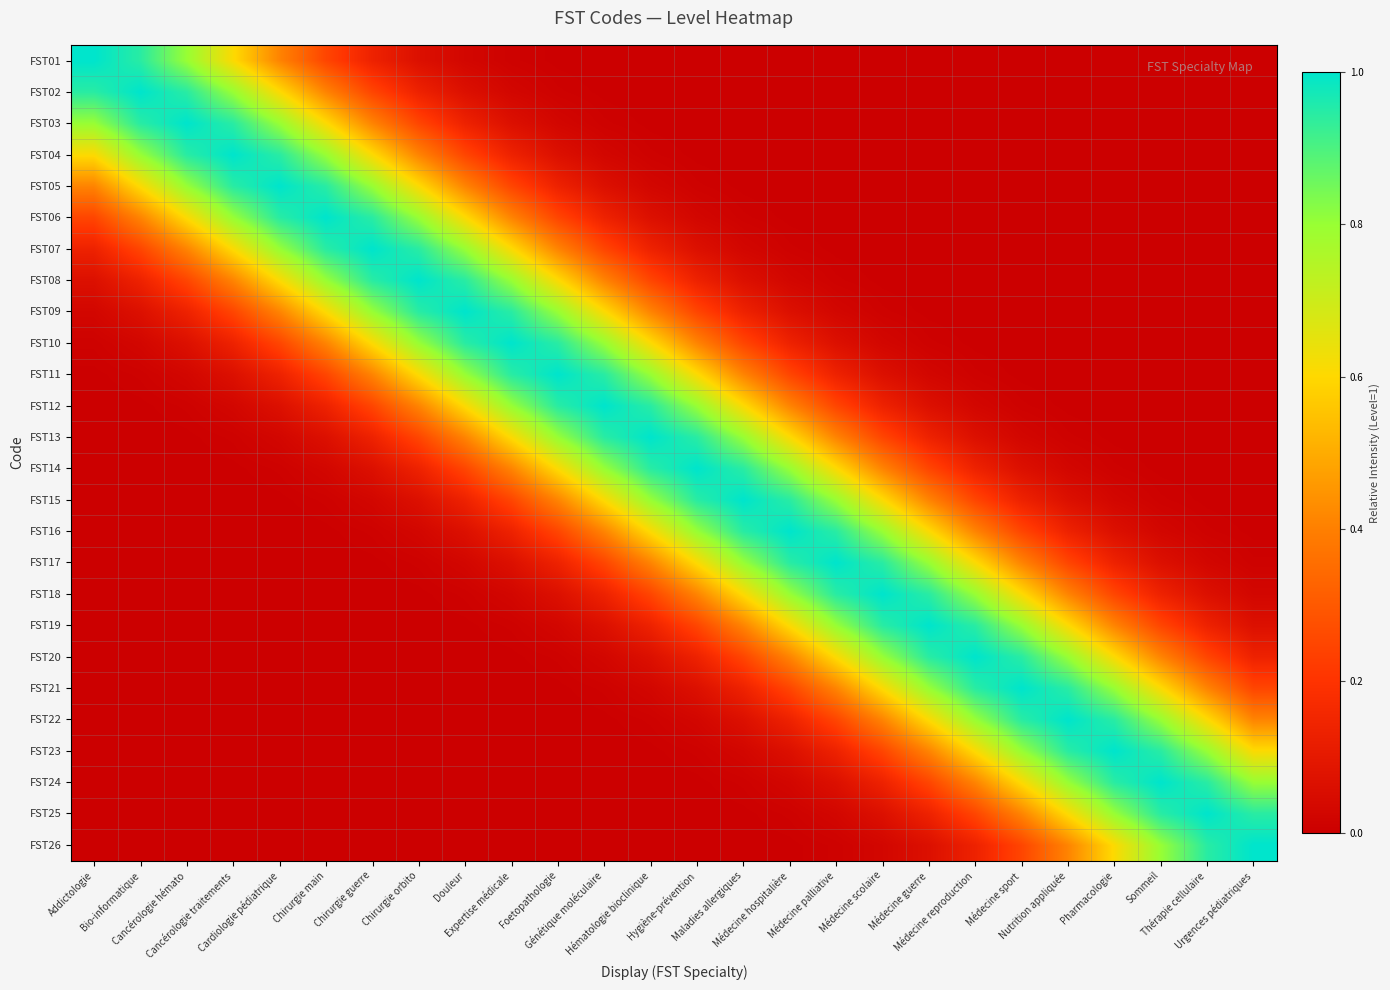

Reading right to left, list all the values displayed in this chart.

FST01: Urgences pédiatriques=0.0	Thérapie cellulaire=0.0	Sommeil=0.0	Pharmacologie=0.0	Nutrition appliquée=0.0	Médecine sport=0.0	Médecine reproduction=0.0	Médecine guerre=0.0	Médecine scolaire=0.0	Médecine palliative=0.0	Médecine hospitalière=0.0	Maladies allergiques=0.0	Hygiène-prévention=0.0	Hématologie bioclinique=0.0	Génétique moléculaire=0.0	Foetopathologie=0.0	Expertise médicale=0.0	Douleur=0.0	Chirurgie orbito=0.1	Chirurgie guerre=0.1	Chirurgie main=0.2	Cardiologie pédiatrique=0.4	Cancérologie traitements=0.6	Cancérologie hémato=0.8	Bio-informatique=0.9	Addictologie=1.0
FST02: Urgences pédiatriques=0.0	Thérapie cellulaire=0.0	Sommeil=0.0	Pharmacologie=0.0	Nutrition appliquée=0.0	Médecine sport=0.0	Médecine reproduction=0.0	Médecine guerre=0.0	Médecine scolaire=0.0	Médecine palliative=0.0	Médecine hospitalière=0.0	Maladies allergiques=0.0	Hygiène-prévention=0.0	Hématologie bioclinique=0.0	Génétique moléculaire=0.0	Foetopathologie=0.0	Expertise médicale=0.0	Douleur=0.1	Chirurgie orbito=0.1	Chirurgie guerre=0.2	Chirurgie main=0.4	Cardiologie pédiatrique=0.6	Cancérologie traitements=0.8	Cancérologie hémato=0.9	Bio-informatique=1.0	Addictologie=0.9
FST03: Urgences pédiatriques=0.0	Thérapie cellulaire=0.0	Sommeil=0.0	Pharmacologie=0.0	Nutrition appliquée=0.0	Médecine sport=0.0	Médecine reproduction=0.0	Médecine guerre=0.0	Médecine scolaire=0.0	Médecine palliative=0.0	Médecine hospitalière=0.0	Maladies allergiques=0.0	Hygiène-prévention=0.0	Hématologie bioclinique=0.0	Génétique moléculaire=0.0	Foetopathologie=0.0	Expertise médicale=0.1	Douleur=0.1	Chirurgie orbito=0.2	Chirurgie guerre=0.4	Chirurgie main=0.6	Cardiologie pédiatrique=0.8	Cancérologie traitements=0.9	Cancérologie hémato=1.0	Bio-informatique=0.9	Addictologie=0.8
FST04: Urgences pédiatriques=0.0	Thérapie cellulaire=0.0	Sommeil=0.0	Pharmacologie=0.0	Nutrition appliquée=0.0	Médecine sport=0.0	Médecine reproduction=0.0	Médecine guerre=0.0	Médecine scolaire=0.0	Médecine palliative=0.0	Médecine hospitalière=0.0	Maladies allergiques=0.0	Hygiène-prévention=0.0	Hématologie bioclinique=0.0	Génétique moléculaire=0.0	Foetopathologie=0.1	Expertise médicale=0.1	Douleur=0.2	Chirurgie orbito=0.4	Chirurgie guerre=0.6	Chirurgie main=0.8	Cardiologie pédiatrique=0.9	Cancérologie traitements=1.0	Cancérologie hémato=0.9	Bio-informatique=0.8	Addictologie=0.6
FST05: Urgences pédiatriques=0.0	Thérapie cellulaire=0.0	Sommeil=0.0	Pharmacologie=0.0	Nutrition appliquée=0.0	Médecine sport=0.0	Médecine reproduction=0.0	Médecine guerre=0.0	Médecine scolaire=0.0	Médecine palliative=0.0	Médecine hospitalière=0.0	Maladies allergiques=0.0	Hygiène-prévention=0.0	Hématologie bioclinique=0.0	Génétique moléculaire=0.1	Foetopathologie=0.1	Expertise médicale=0.2	Douleur=0.4	Chirurgie orbito=0.6	Chirurgie guerre=0.8	Chirurgie main=0.9	Cardiologie pédiatrique=1.0	Cancérologie traitements=0.9	Cancérologie hémato=0.8	Bio-informatique=0.6	Addictologie=0.4
FST06: Urgences pédiatriques=0.0	Thérapie cellulaire=0.0	Sommeil=0.0	Pharmacologie=0.0	Nutrition appliquée=0.0	Médecine sport=0.0	Médecine reproduction=0.0	Médecine guerre=0.0	Médecine scolaire=0.0	Médecine palliative=0.0	Médecine hospitalière=0.0	Maladies allergiques=0.0	Hygiène-prévention=0.0	Hématologie bioclinique=0.1	Génétique moléculaire=0.1	Foetopathologie=0.2	Expertise médicale=0.4	Douleur=0.6	Chirurgie orbito=0.8	Chirurgie guerre=0.9	Chirurgie main=1.0	Cardiologie pédiatrique=0.9	Cancérologie traitements=0.8	Cancérologie hémato=0.6	Bio-informatique=0.4	Addictologie=0.2
FST07: Urgences pédiatriques=0.0	Thérapie cellulaire=0.0	Sommeil=0.0	Pharmacologie=0.0	Nutrition appliquée=0.0	Médecine sport=0.0	Médecine reproduction=0.0	Médecine guerre=0.0	Médecine scolaire=0.0	Médecine palliative=0.0	Médecine hospitalière=0.0	Maladies allergiques=0.0	Hygiène-prévention=0.1	Hématologie bioclinique=0.1	Génétique moléculaire=0.2	Foetopathologie=0.4	Expertise médicale=0.6	Douleur=0.8	Chirurgie orbito=0.9	Chirurgie guerre=1.0	Chirurgie main=0.9	Cardiologie pédiatrique=0.8	Cancérologie traitements=0.6	Cancérologie hémato=0.4	Bio-informatique=0.2	Addictologie=0.1
FST08: Urgences pédiatriques=0.0	Thérapie cellulaire=0.0	Sommeil=0.0	Pharmacologie=0.0	Nutrition appliquée=0.0	Médecine sport=0.0	Médecine reproduction=0.0	Médecine guerre=0.0	Médecine scolaire=0.0	Médecine palliative=0.0	Médecine hospitalière=0.0	Maladies allergiques=0.1	Hygiène-prévention=0.1	Hématologie bioclinique=0.2	Génétique moléculaire=0.4	Foetopathologie=0.6	Expertise médicale=0.8	Douleur=0.9	Chirurgie orbito=1.0	Chirurgie guerre=0.9	Chirurgie main=0.8	Cardiologie pédiatrique=0.6	Cancérologie traitements=0.4	Cancérologie hémato=0.2	Bio-informatique=0.1	Addictologie=0.1
FST09: Urgences pédiatriques=0.0	Thérapie cellulaire=0.0	Sommeil=0.0	Pharmacologie=0.0	Nutrition appliquée=0.0	Médecine sport=0.0	Médecine reproduction=0.0	Médecine guerre=0.0	Médecine scolaire=0.0	Médecine palliative=0.0	Médecine hospitalière=0.1	Maladies allergiques=0.1	Hygiène-prévention=0.2	Hématologie bioclinique=0.4	Génétique moléculaire=0.6	Foetopathologie=0.8	Expertise médicale=0.9	Douleur=1.0	Chirurgie orbito=0.9	Chirurgie guerre=0.8	Chirurgie main=0.6	Cardiologie pédiatrique=0.4	Cancérologie traitements=0.2	Cancérologie hémato=0.1	Bio-informatique=0.1	Addictologie=0.0
FST10: Urgences pédiatriques=0.0	Thérapie cellulaire=0.0	Sommeil=0.0	Pharmacologie=0.0	Nutrition appliquée=0.0	Médecine sport=0.0	Médecine reproduction=0.0	Médecine guerre=0.0	Médecine scolaire=0.0	Médecine palliative=0.1	Médecine hospitalière=0.1	Maladies allergiques=0.2	Hygiène-prévention=0.4	Hématologie bioclinique=0.6	Génétique moléculaire=0.8	Foetopathologie=0.9	Expertise médicale=1.0	Douleur=0.9	Chirurgie orbito=0.8	Chirurgie guerre=0.6	Chirurgie main=0.4	Cardiologie pédiatrique=0.2	Cancérologie traitements=0.1	Cancérologie hémato=0.1	Bio-informatique=0.0	Addictologie=0.0
FST11: Urgences pédiatriques=0.0	Thérapie cellulaire=0.0	Sommeil=0.0	Pharmacologie=0.0	Nutrition appliquée=0.0	Médecine sport=0.0	Médecine reproduction=0.0	Médecine guerre=0.0	Médecine scolaire=0.1	Médecine palliative=0.1	Médecine hospitalière=0.2	Maladies allergiques=0.4	Hygiène-prévention=0.6	Hématologie bioclinique=0.8	Génétique moléculaire=0.9	Foetopathologie=1.0	Expertise médicale=0.9	Douleur=0.8	Chirurgie orbito=0.6	Chirurgie guerre=0.4	Chirurgie main=0.2	Cardiologie pédiatrique=0.1	Cancérologie traitements=0.1	Cancérologie hémato=0.0	Bio-informatique=0.0	Addictologie=0.0
FST12: Urgences pédiatriques=0.0	Thérapie cellulaire=0.0	Sommeil=0.0	Pharmacologie=0.0	Nutrition appliquée=0.0	Médecine sport=0.0	Médecine reproduction=0.0	Médecine guerre=0.1	Médecine scolaire=0.1	Médecine palliative=0.2	Médecine hospitalière=0.4	Maladies allergiques=0.6	Hygiène-prévention=0.8	Hématologie bioclinique=0.9	Génétique moléculaire=1.0	Foetopathologie=0.9	Expertise médicale=0.8	Douleur=0.6	Chirurgie orbito=0.4	Chirurgie guerre=0.2	Chirurgie main=0.1	Cardiologie pédiatrique=0.1	Cancérologie traitements=0.0	Cancérologie hémato=0.0	Bio-informatique=0.0	Addictologie=0.0
FST13: Urgences pédiatriques=0.0	Thérapie cellulaire=0.0	Sommeil=0.0	Pharmacologie=0.0	Nutrition appliquée=0.0	Médecine sport=0.0	Médecine reproduction=0.1	Médecine guerre=0.1	Médecine scolaire=0.2	Médecine palliative=0.4	Médecine hospitalière=0.6	Maladies allergiques=0.8	Hygiène-prévention=0.9	Hématologie bioclinique=1.0	Génétique moléculaire=0.9	Foetopathologie=0.8	Expertise médicale=0.6	Douleur=0.4	Chirurgie orbito=0.2	Chirurgie guerre=0.1	Chirurgie main=0.1	Cardiologie pédiatrique=0.0	Cancérologie traitements=0.0	Cancérologie hémato=0.0	Bio-informatique=0.0	Addictologie=0.0
FST14: Urgences pédiatriques=0.0	Thérapie cellulaire=0.0	Sommeil=0.0	Pharmacologie=0.0	Nutrition appliquée=0.0	Médecine sport=0.1	Médecine reproduction=0.1	Médecine guerre=0.2	Médecine scolaire=0.4	Médecine palliative=0.6	Médecine hospitalière=0.8	Maladies allergiques=0.9	Hygiène-prévention=1.0	Hématologie bioclinique=0.9	Génétique moléculaire=0.8	Foetopathologie=0.6	Expertise médicale=0.4	Douleur=0.2	Chirurgie orbito=0.1	Chirurgie guerre=0.1	Chirurgie main=0.0	Cardiologie pédiatrique=0.0	Cancérologie traitements=0.0	Cancérologie hémato=0.0	Bio-informatique=0.0	Addictologie=0.0
FST15: Urgences pédiatriques=0.0	Thérapie cellulaire=0.0	Sommeil=0.0	Pharmacologie=0.0	Nutrition appliquée=0.1	Médecine sport=0.1	Médecine reproduction=0.2	Médecine guerre=0.4	Médecine scolaire=0.6	Médecine palliative=0.8	Médecine hospitalière=0.9	Maladies allergiques=1.0	Hygiène-prévention=0.9	Hématologie bioclinique=0.8	Génétique moléculaire=0.6	Foetopathologie=0.4	Expertise médicale=0.2	Douleur=0.1	Chirurgie orbito=0.1	Chirurgie guerre=0.0	Chirurgie main=0.0	Cardiologie pédiatrique=0.0	Cancérologie traitements=0.0	Cancérologie hémato=0.0	Bio-informatique=0.0	Addictologie=0.0
FST16: Urgences pédiatriques=0.0	Thérapie cellulaire=0.0	Sommeil=0.0	Pharmacologie=0.1	Nutrition appliquée=0.1	Médecine sport=0.2	Médecine reproduction=0.4	Médecine guerre=0.6	Médecine scolaire=0.8	Médecine palliative=0.9	Médecine hospitalière=1.0	Maladies allergiques=0.9	Hygiène-prévention=0.8	Hématologie bioclinique=0.6	Génétique moléculaire=0.4	Foetopathologie=0.2	Expertise médicale=0.1	Douleur=0.1	Chirurgie orbito=0.0	Chirurgie guerre=0.0	Chirurgie main=0.0	Cardiologie pédiatrique=0.0	Cancérologie traitements=0.0	Cancérologie hémato=0.0	Bio-informatique=0.0	Addictologie=0.0
FST17: Urgences pédiatriques=0.0	Thérapie cellulaire=0.0	Sommeil=0.1	Pharmacologie=0.1	Nutrition appliquée=0.2	Médecine sport=0.4	Médecine reproduction=0.6	Médecine guerre=0.8	Médecine scolaire=0.9	Médecine palliative=1.0	Médecine hospitalière=0.9	Maladies allergiques=0.8	Hygiène-prévention=0.6	Hématologie bioclinique=0.4	Génétique moléculaire=0.2	Foetopathologie=0.1	Expertise médicale=0.1	Douleur=0.0	Chirurgie orbito=0.0	Chirurgie guerre=0.0	Chirurgie main=0.0	Cardiologie pédiatrique=0.0	Cancérologie traitements=0.0	Cancérologie hémato=0.0	Bio-informatique=0.0	Addictologie=0.0
FST18: Urgences pédiatriques=0.0	Thérapie cellulaire=0.1	Sommeil=0.1	Pharmacologie=0.2	Nutrition appliquée=0.4	Médecine sport=0.6	Médecine reproduction=0.8	Médecine guerre=0.9	Médecine scolaire=1.0	Médecine palliative=0.9	Médecine hospitalière=0.8	Maladies allergiques=0.6	Hygiène-prévention=0.4	Hématologie bioclinique=0.2	Génétique moléculaire=0.1	Foetopathologie=0.1	Expertise médicale=0.0	Douleur=0.0	Chirurgie orbito=0.0	Chirurgie guerre=0.0	Chirurgie main=0.0	Cardiologie pédiatrique=0.0	Cancérologie traitements=0.0	Cancérologie hémato=0.0	Bio-informatique=0.0	Addictologie=0.0
FST19: Urgences pédiatriques=0.1	Thérapie cellulaire=0.1	Sommeil=0.2	Pharmacologie=0.4	Nutrition appliquée=0.6	Médecine sport=0.8	Médecine reproduction=0.9	Médecine guerre=1.0	Médecine scolaire=0.9	Médecine palliative=0.8	Médecine hospitalière=0.6	Maladies allergiques=0.4	Hygiène-prévention=0.2	Hématologie bioclinique=0.1	Génétique moléculaire=0.1	Foetopathologie=0.0	Expertise médicale=0.0	Douleur=0.0	Chirurgie orbito=0.0	Chirurgie guerre=0.0	Chirurgie main=0.0	Cardiologie pédiatrique=0.0	Cancérologie traitements=0.0	Cancérologie hémato=0.0	Bio-informatique=0.0	Addictologie=0.0
FST20: Urgences pédiatriques=0.1	Thérapie cellulaire=0.2	Sommeil=0.4	Pharmacologie=0.6	Nutrition appliquée=0.8	Médecine sport=0.9	Médecine reproduction=1.0	Médecine guerre=0.9	Médecine scolaire=0.8	Médecine palliative=0.6	Médecine hospitalière=0.4	Maladies allergiques=0.2	Hygiène-prévention=0.1	Hématologie bioclinique=0.1	Génétique moléculaire=0.0	Foetopathologie=0.0	Expertise médicale=0.0	Douleur=0.0	Chirurgie orbito=0.0	Chirurgie guerre=0.0	Chirurgie main=0.0	Cardiologie pédiatrique=0.0	Cancérologie traitements=0.0	Cancérologie hémato=0.0	Bio-informatique=0.0	Addictologie=0.0
FST21: Urgences pédiatriques=0.2	Thérapie cellulaire=0.4	Sommeil=0.6	Pharmacologie=0.8	Nutrition appliquée=0.9	Médecine sport=1.0	Médecine reproduction=0.9	Médecine guerre=0.8	Médecine scolaire=0.6	Médecine palliative=0.4	Médecine hospitalière=0.2	Maladies allergiques=0.1	Hygiène-prévention=0.1	Hématologie bioclinique=0.0	Génétique moléculaire=0.0	Foetopathologie=0.0	Expertise médicale=0.0	Douleur=0.0	Chirurgie orbito=0.0	Chirurgie guerre=0.0	Chirurgie main=0.0	Cardiologie pédiatrique=0.0	Cancérologie traitements=0.0	Cancérologie hémato=0.0	Bio-informatique=0.0	Addictologie=0.0
FST22: Urgences pédiatriques=0.4	Thérapie cellulaire=0.6	Sommeil=0.8	Pharmacologie=0.9	Nutrition appliquée=1.0	Médecine sport=0.9	Médecine reproduction=0.8	Médecine guerre=0.6	Médecine scolaire=0.4	Médecine palliative=0.2	Médecine hospitalière=0.1	Maladies allergiques=0.1	Hygiène-prévention=0.0	Hématologie bioclinique=0.0	Génétique moléculaire=0.0	Foetopathologie=0.0	Expertise médicale=0.0	Douleur=0.0	Chirurgie orbito=0.0	Chirurgie guerre=0.0	Chirurgie main=0.0	Cardiologie pédiatrique=0.0	Cancérologie traitements=0.0	Cancérologie hémato=0.0	Bio-informatique=0.0	Addictologie=0.0
FST23: Urgences pédiatriques=0.6	Thérapie cellulaire=0.8	Sommeil=0.9	Pharmacologie=1.0	Nutrition appliquée=0.9	Médecine sport=0.8	Médecine reproduction=0.6	Médecine guerre=0.4	Médecine scolaire=0.2	Médecine palliative=0.1	Médecine hospitalière=0.1	Maladies allergiques=0.0	Hygiène-prévention=0.0	Hématologie bioclinique=0.0	Génétique moléculaire=0.0	Foetopathologie=0.0	Expertise médicale=0.0	Douleur=0.0	Chirurgie orbito=0.0	Chirurgie guerre=0.0	Chirurgie main=0.0	Cardiologie pédiatrique=0.0	Cancérologie traitements=0.0	Cancérologie hémato=0.0	Bio-informatique=0.0	Addictologie=0.0
FST24: Urgences pédiatriques=0.8	Thérapie cellulaire=0.9	Sommeil=1.0	Pharmacologie=0.9	Nutrition appliquée=0.8	Médecine sport=0.6	Médecine reproduction=0.4	Médecine guerre=0.2	Médecine scolaire=0.1	Médecine palliative=0.1	Médecine hospitalière=0.0	Maladies allergiques=0.0	Hygiène-prévention=0.0	Hématologie bioclinique=0.0	Génétique moléculaire=0.0	Foetopathologie=0.0	Expertise médicale=0.0	Douleur=0.0	Chirurgie orbito=0.0	Chirurgie guerre=0.0	Chirurgie main=0.0	Cardiologie pédiatrique=0.0	Cancérologie traitements=0.0	Cancérologie hémato=0.0	Bio-informatique=0.0	Addictologie=0.0
FST25: Urgences pédiatriques=0.9	Thérapie cellulaire=1.0	Sommeil=0.9	Pharmacologie=0.8	Nutrition appliquée=0.6	Médecine sport=0.4	Médecine reproduction=0.2	Médecine guerre=0.1	Médecine scolaire=0.1	Médecine palliative=0.0	Médecine hospitalière=0.0	Maladies allergiques=0.0	Hygiène-prévention=0.0	Hématologie bioclinique=0.0	Génétique moléculaire=0.0	Foetopathologie=0.0	Expertise médicale=0.0	Douleur=0.0	Chirurgie orbito=0.0	Chirurgie guerre=0.0	Chirurgie main=0.0	Cardiologie pédiatrique=0.0	Cancérologie traitements=0.0	Cancérologie hémato=0.0	Bio-informatique=0.0	Addictologie=0.0
FST26: Urgences pédiatriques=1.0	Thérapie cellulaire=0.9	Sommeil=0.8	Pharmacologie=0.6	Nutrition appliquée=0.4	Médecine sport=0.2	Médecine reproduction=0.1	Médecine guerre=0.1	Médecine scolaire=0.0	Médecine palliative=0.0	Médecine hospitalière=0.0	Maladies allergiques=0.0	Hygiène-prévention=0.0	Hématologie bioclinique=0.0	Génétique moléculaire=0.0	Foetopathologie=0.0	Expertise médicale=0.0	Douleur=0.0	Chirurgie orbito=0.0	Chirurgie guerre=0.0	Chirurgie main=0.0	Cardiologie pédiatrique=0.0	Cancérologie traitements=0.0	Cancérologie hémato=0.0	Bio-informatique=0.0	Addictologie=0.0